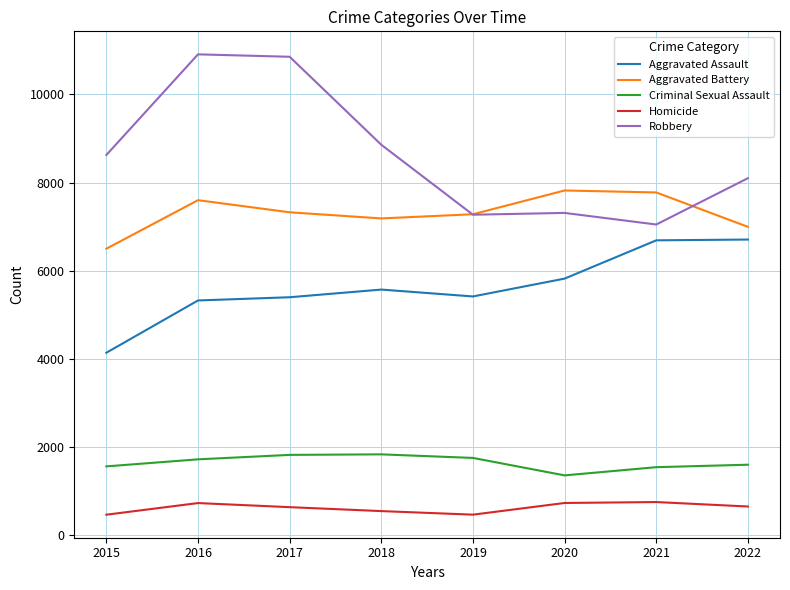

What is the total value across all series at 2017?

26034